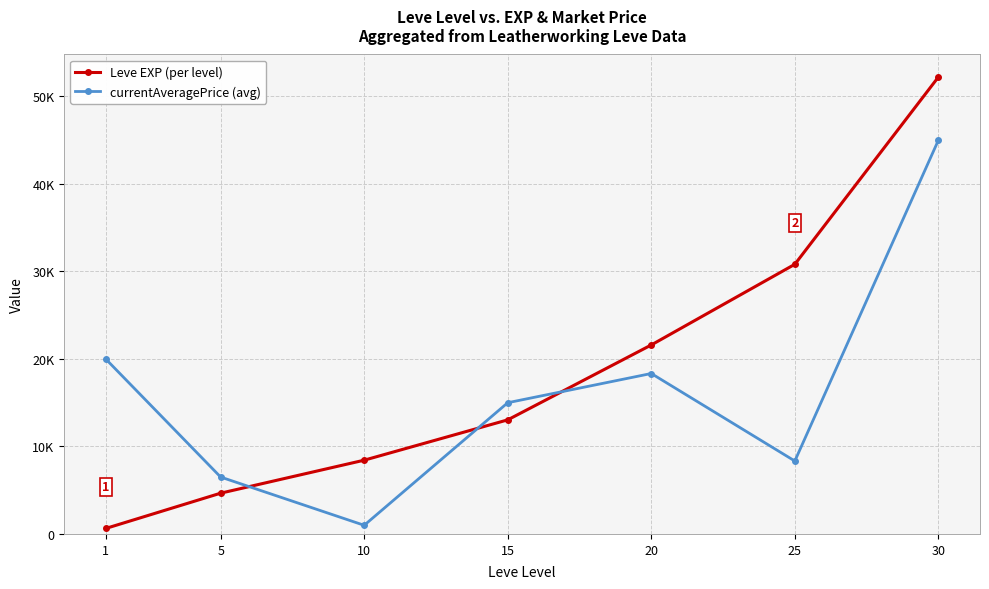

How many interior local peaks does the currentAveragePrice (avg) series have?

1